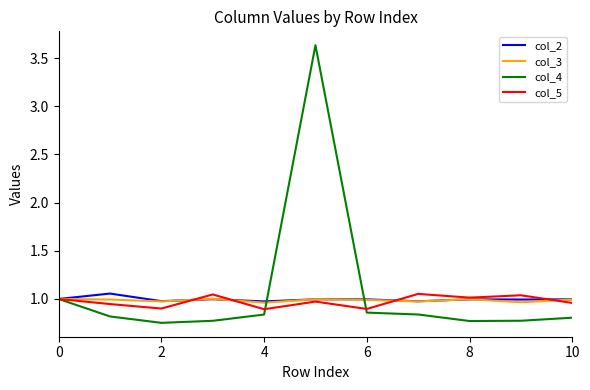

What is the sum of all col_2 values?

11.0